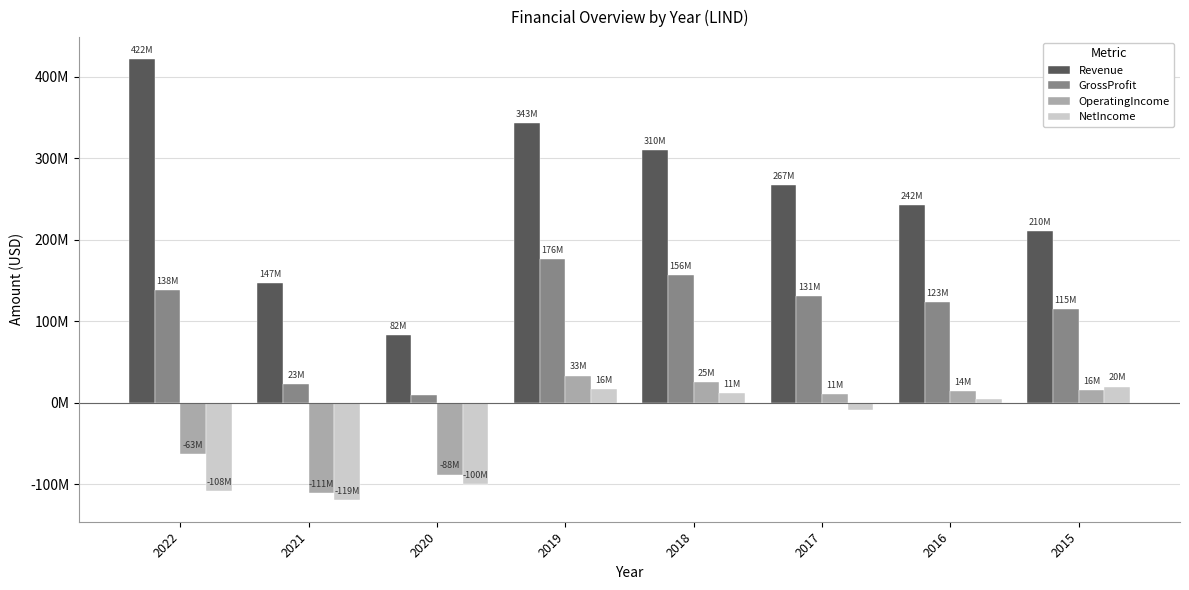

Does the chart contain stacked bars?

No